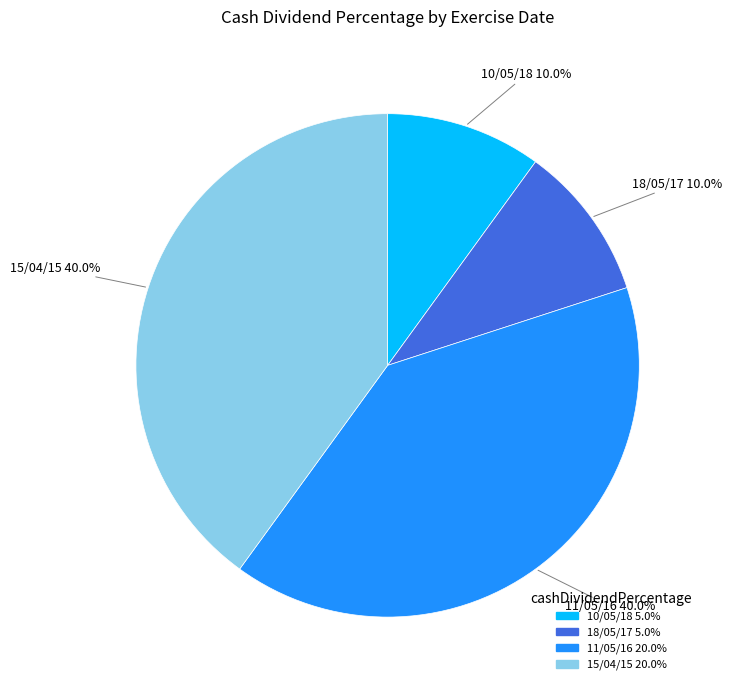

Which has a higher value, 15/04/15 or 10/05/18?

15/04/15